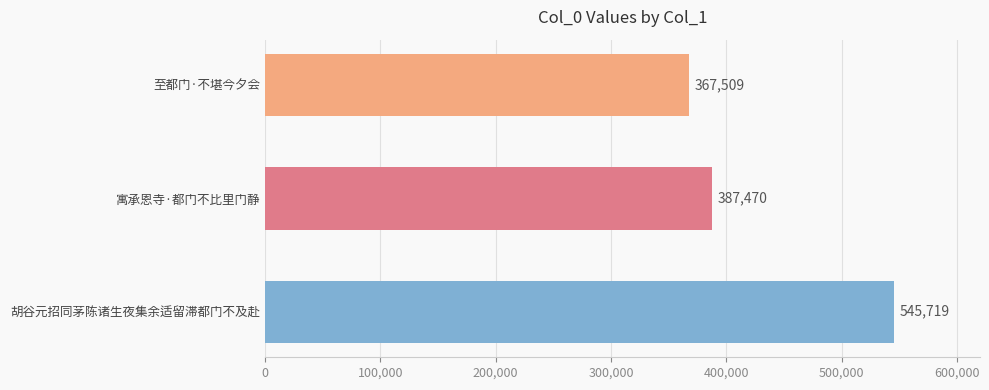

Rank the categories by value from lowest to highest.

至都门·不堪今夕会, 寓承恩寺·都门不比里门静, 胡谷元招同茅陈诸生夜集余适留滞都门不及赴